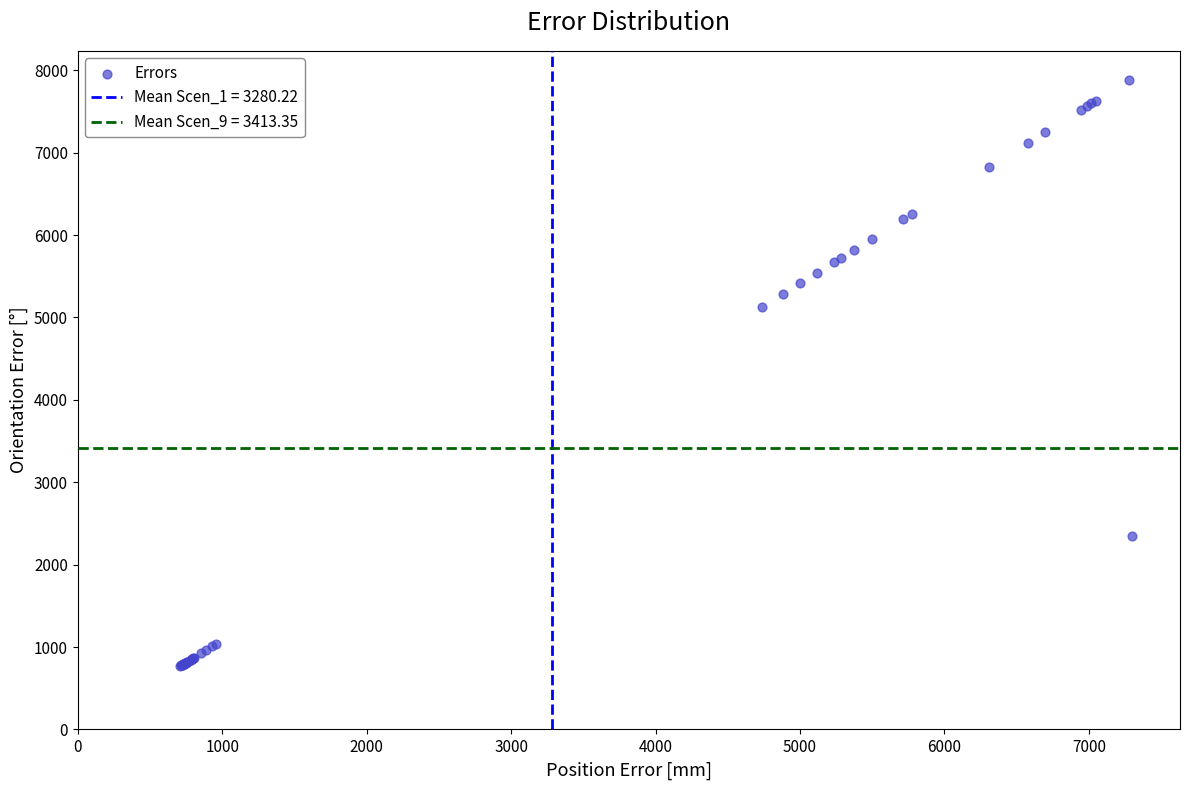

What Y value in the scatter plot is closest to 4324?

5131.3